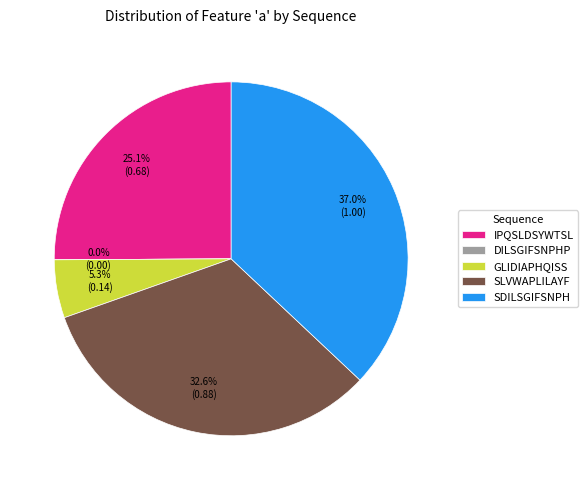

Which category has the smallest portion of the pie?

DILSGIFSNPHP